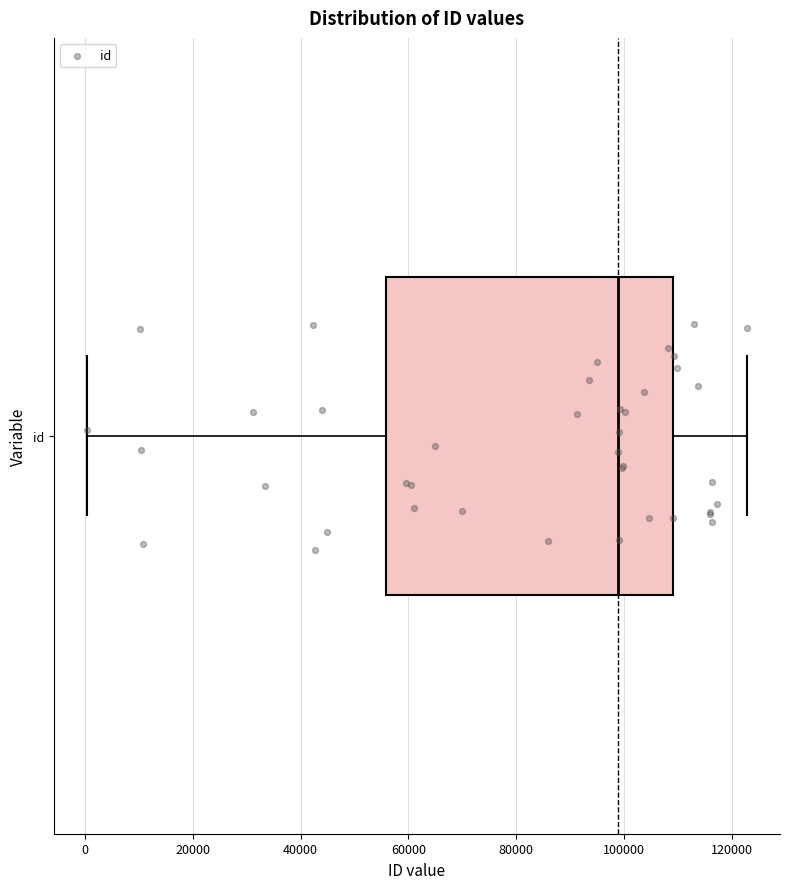

Read this box plot against the x-axis: the position of the median line, the range covered by the box, and the ends of both whiskers. The values are not printed on the chart, so give them approximately, as read against the axis.

median 98000, box 56000 to 110000, whiskers 0 to 122000